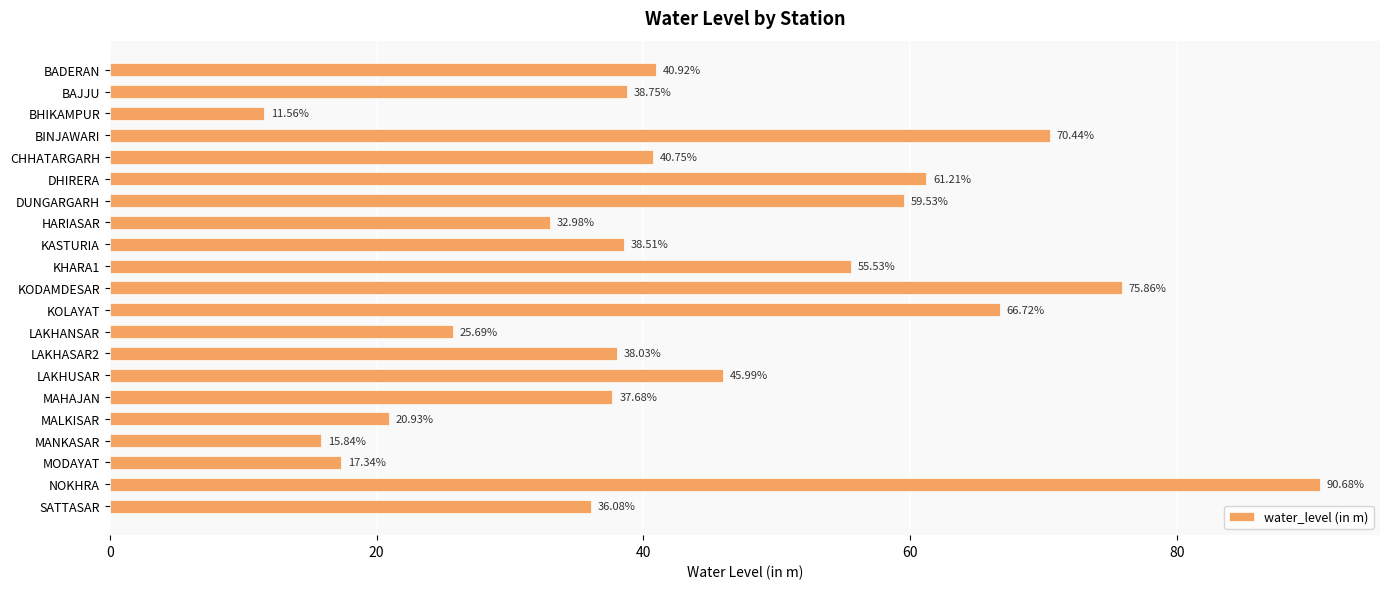

Approximately how many times larger is the value at SATTASAR compared to LAKHANSAR?

1.4